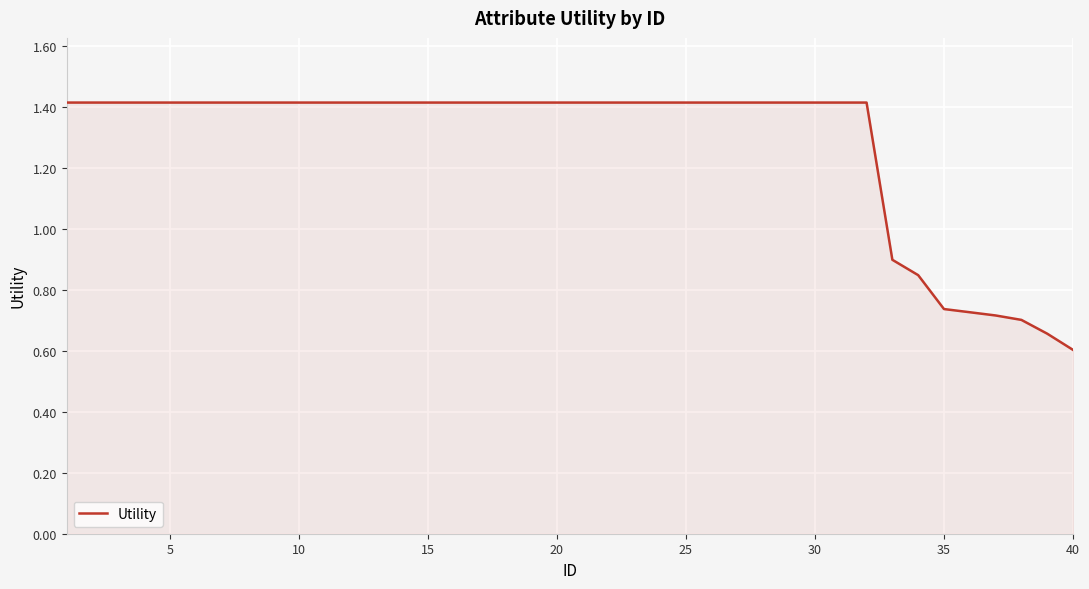

What is the maximum value shown in the chart?

1.4